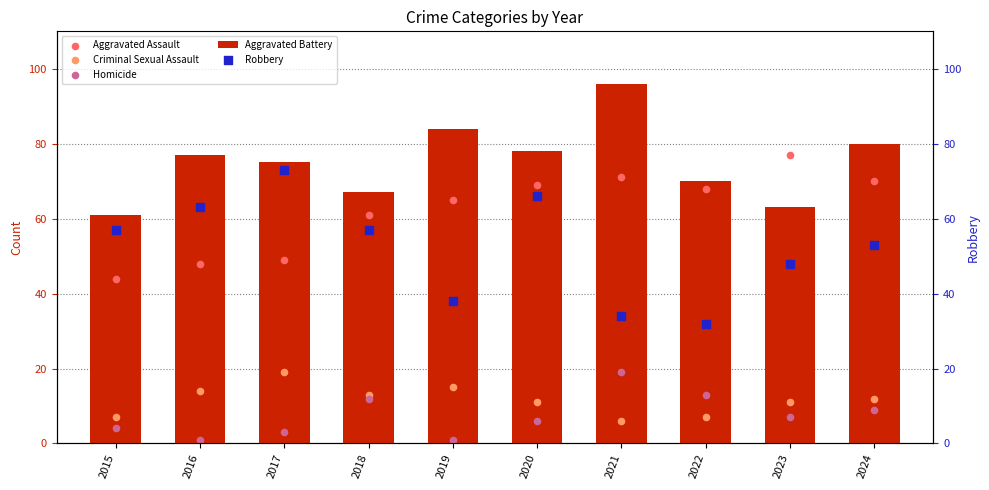

What are all the series names shown in the legend?

Aggravated Battery, Aggravated Assault, Criminal Sexual Assault, Homicide, Robbery